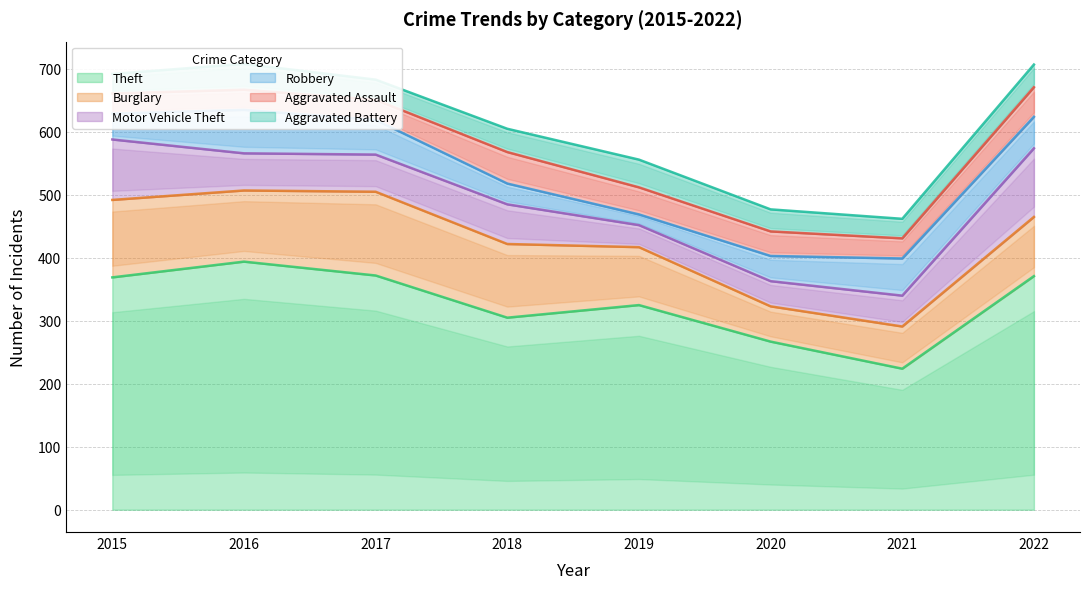

What are all the series names shown in the legend?

Theft, Burglary, Motor Vehicle Theft, Robbery, Aggravated Assault, Aggravated Battery